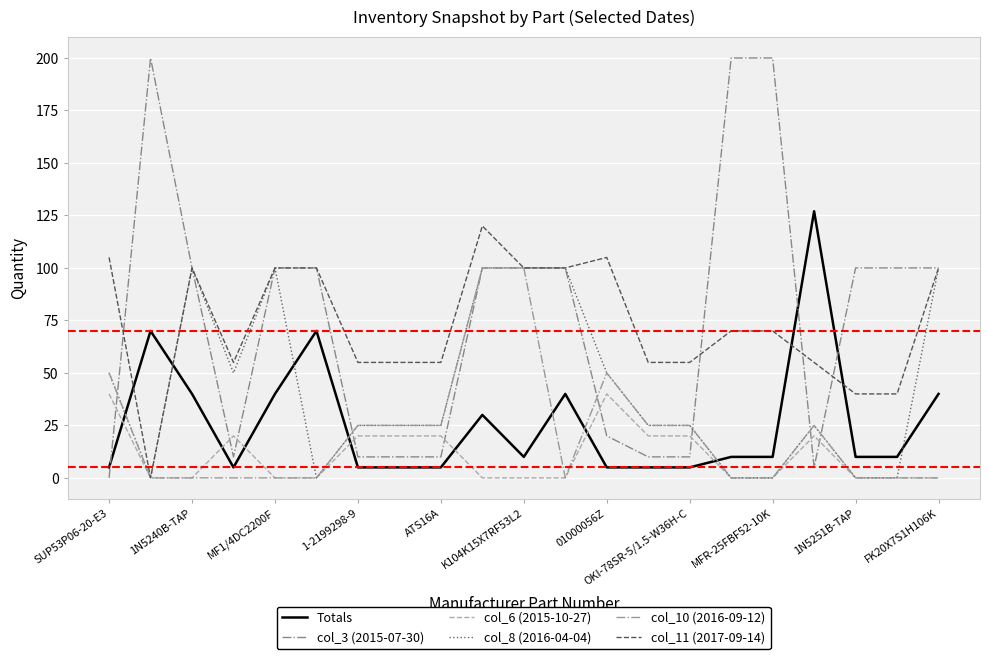

True or false: Totals has more than 0 points higher than both neighbors.

True